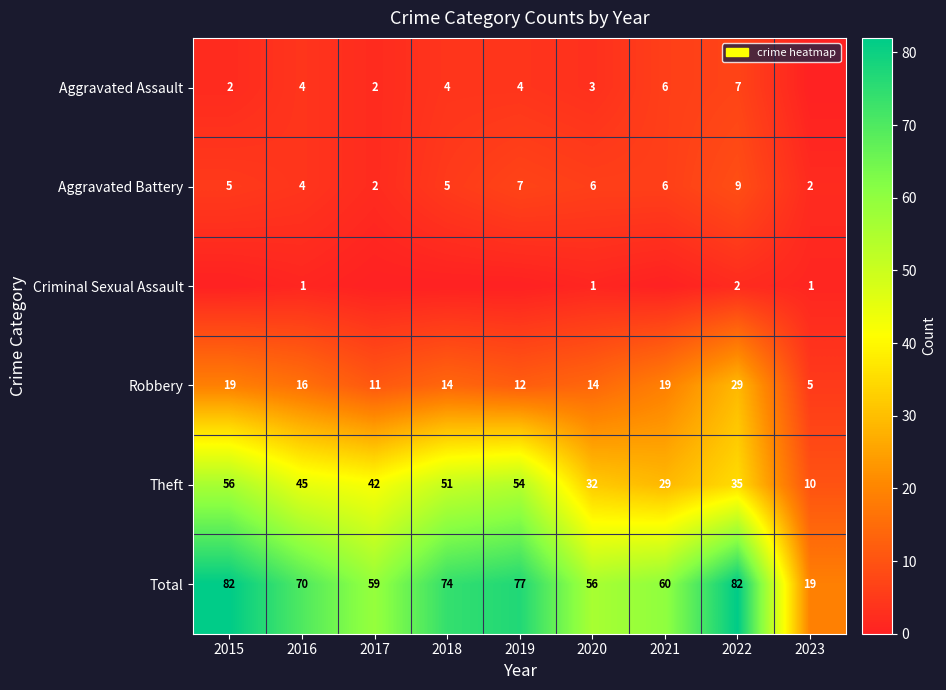

Which category has the highest value across all series?

2015